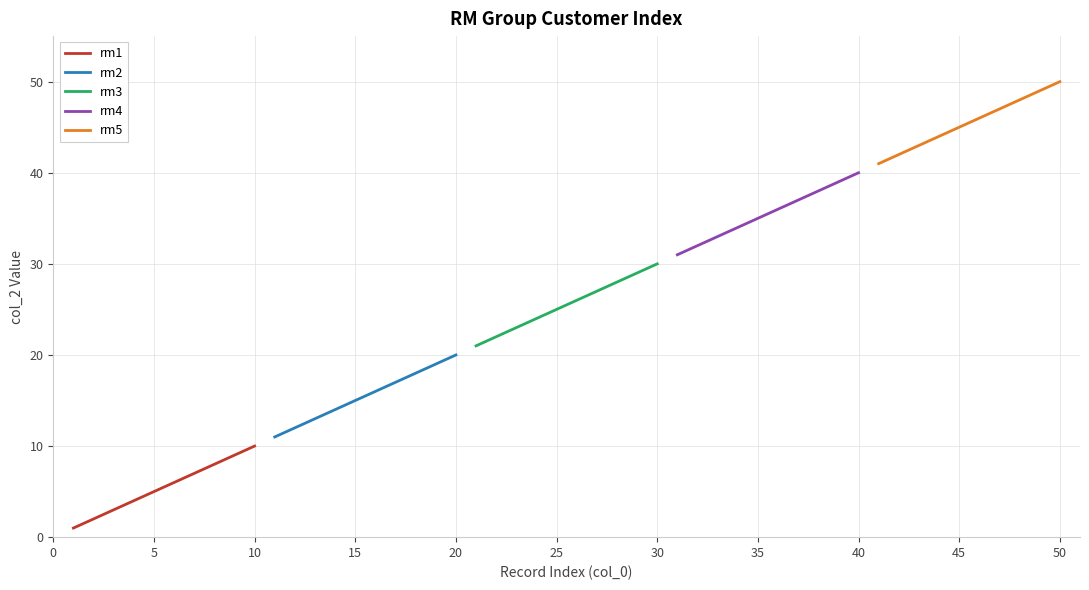

Count the rm5 values in the range 43 to 48.

6